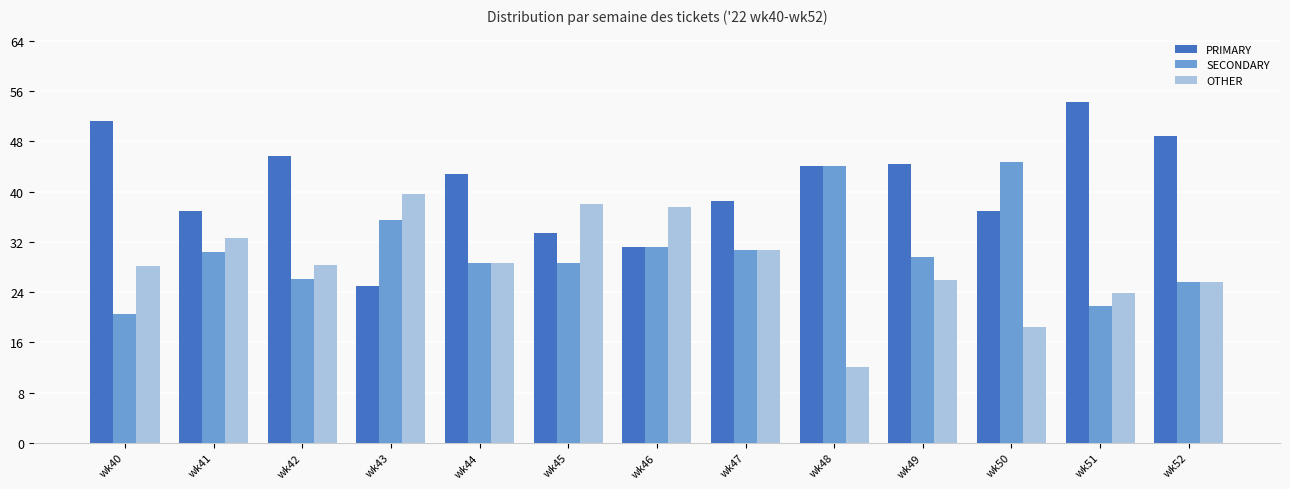

What is the value of the OTHER bar at the 4th from the left?

39.6